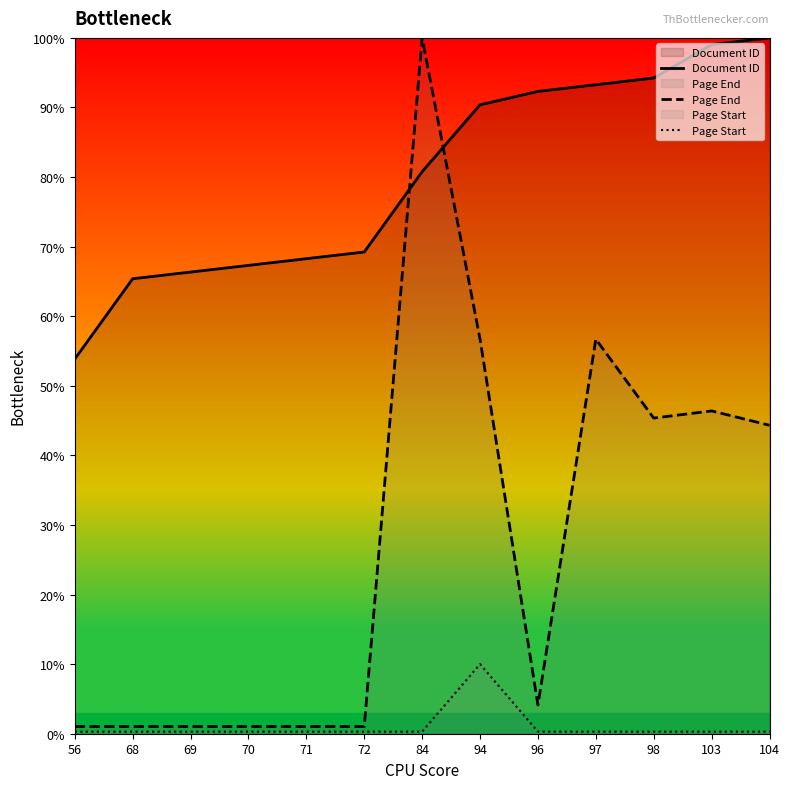

Is it true that Page Start equals 0.2 at 69?

False